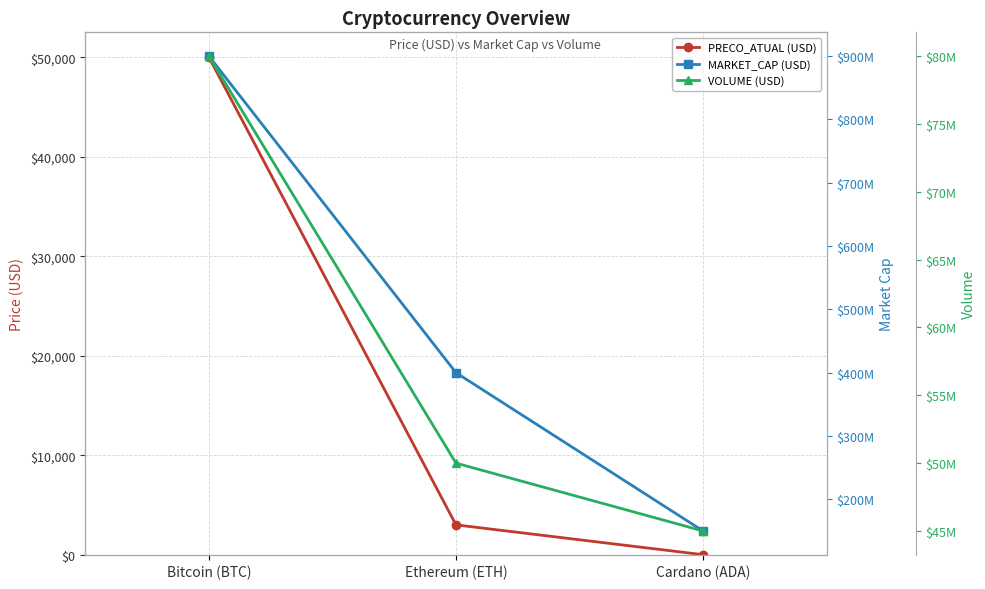

What is the difference between the highest and lowest values at Bitcoin (BTC)?

899950000.0